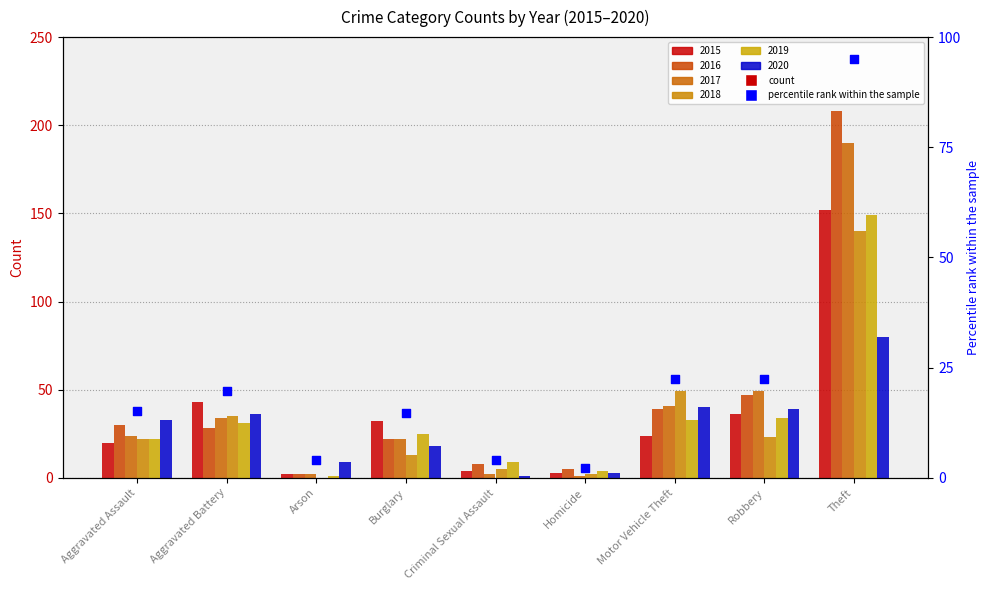

Between Aggravated Assault and Burglary, which is larger?

Aggravated Assault